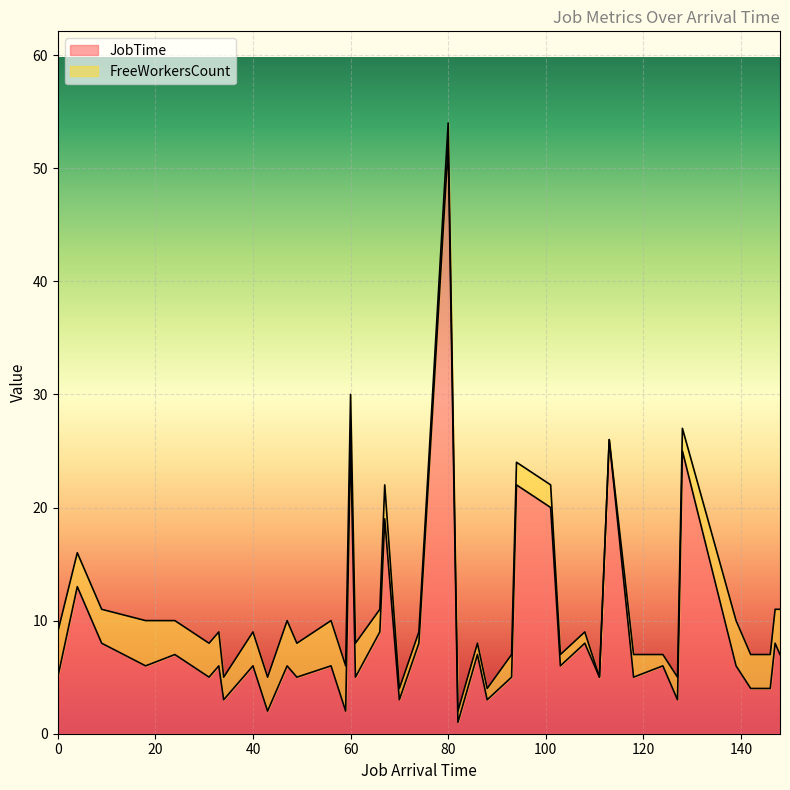

Read the FreeWorkersCount value at 49.

3